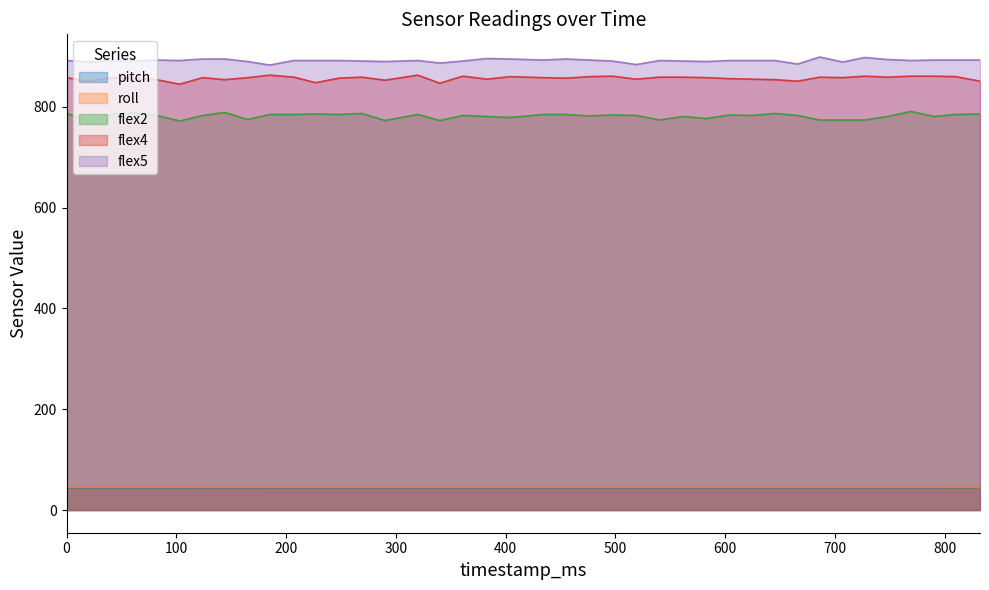

True or false: flex4 and roll intersect in this chart.

False